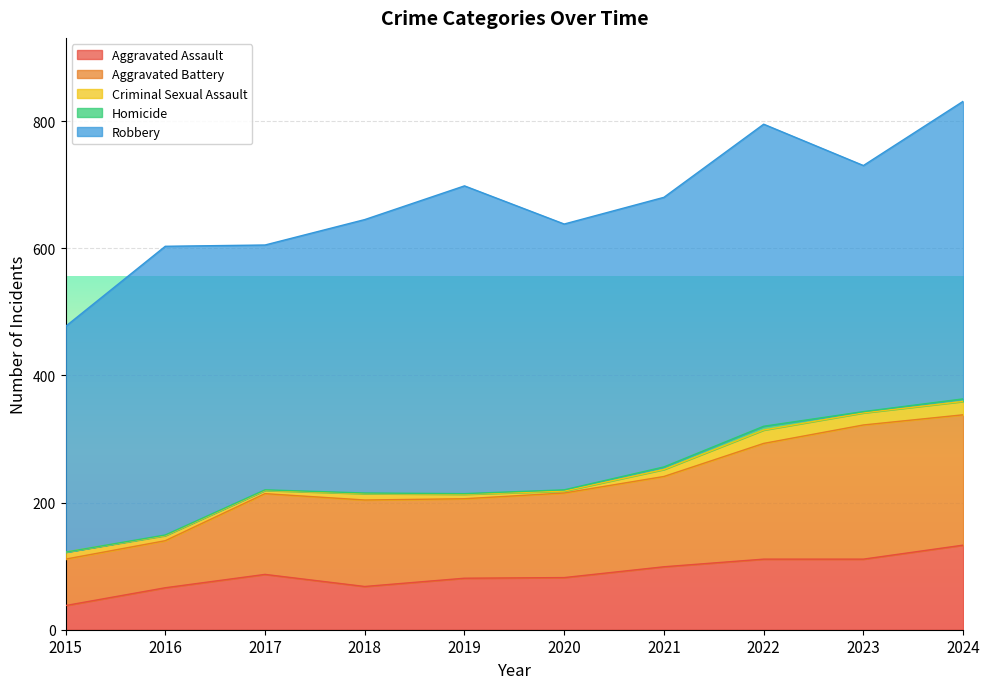

Which series has the largest range (max minus min)?

Aggravated Battery